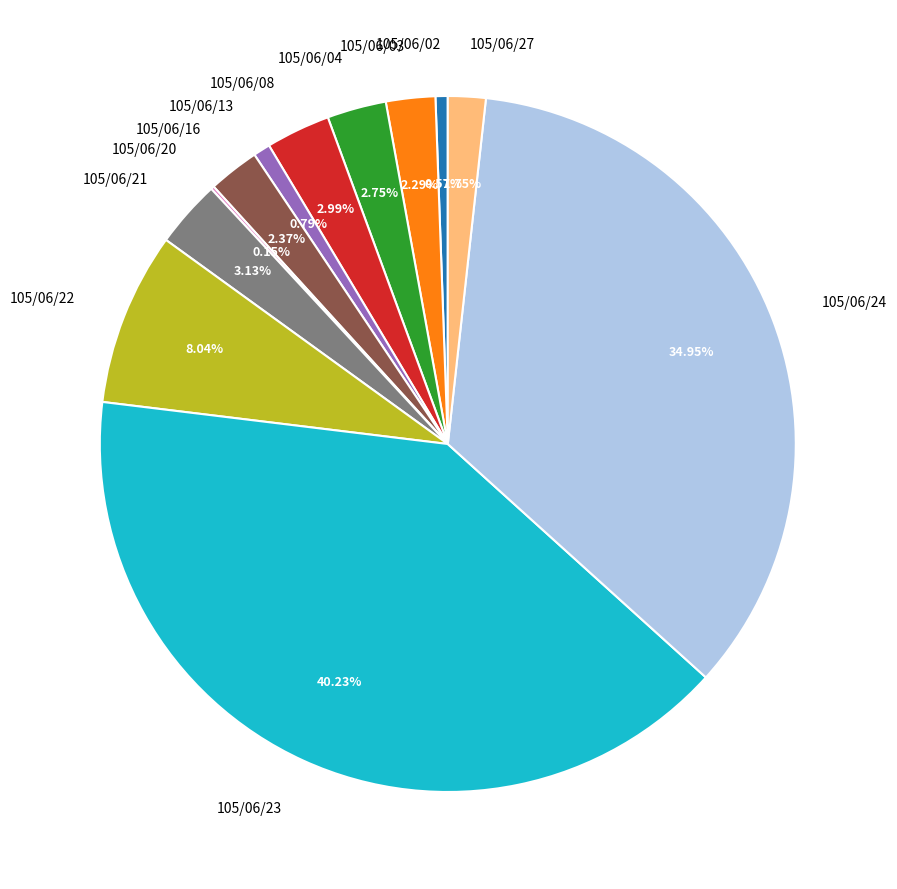

Do 105/06/16 and 105/06/13 together represent more than half of the pie?

No